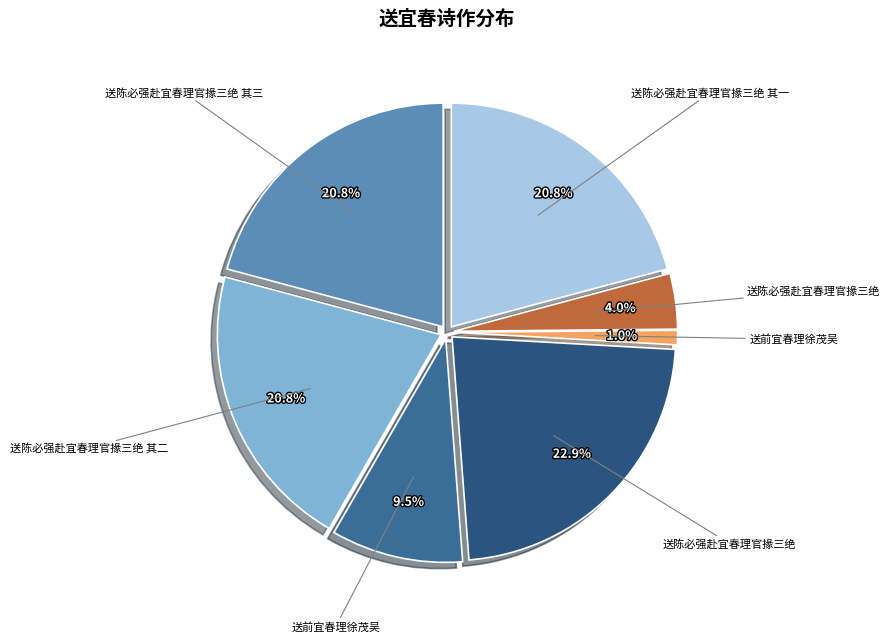

How many slices are in this pie chart?

7